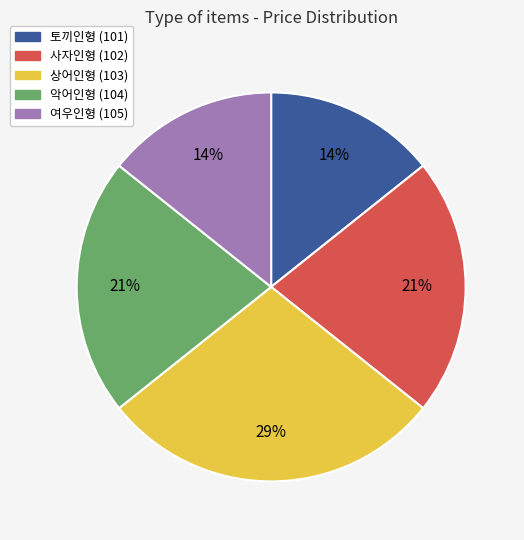

Count the number of slices in the pie.

5